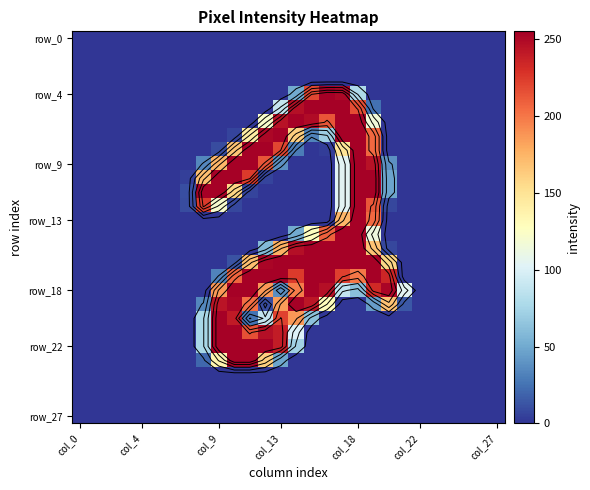

How many data points in row_9 are above 0?

10